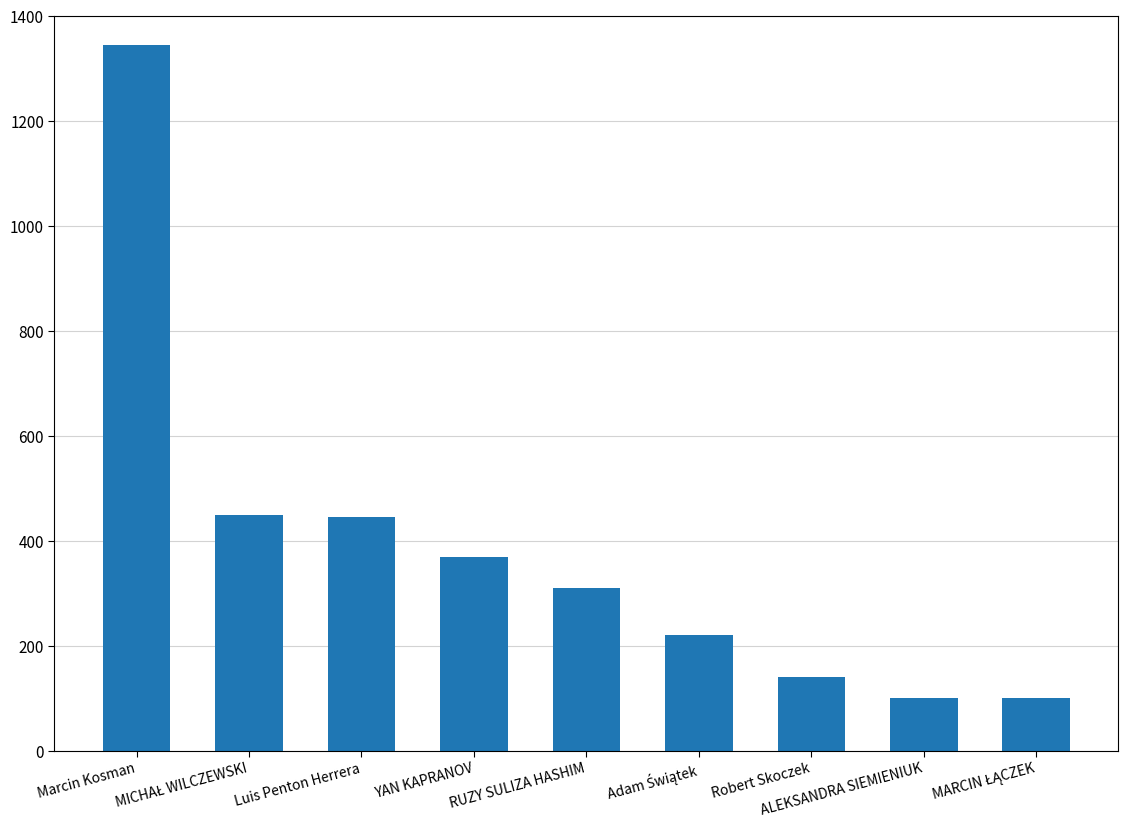

What is the average value?

387